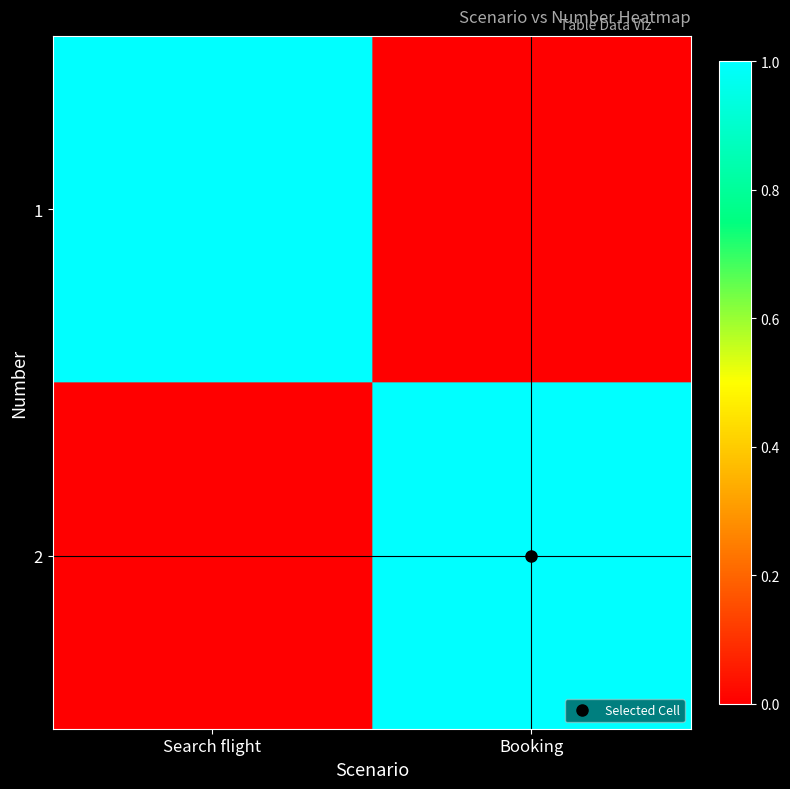

Which label corresponds to the largest value in the chart?

Search flight